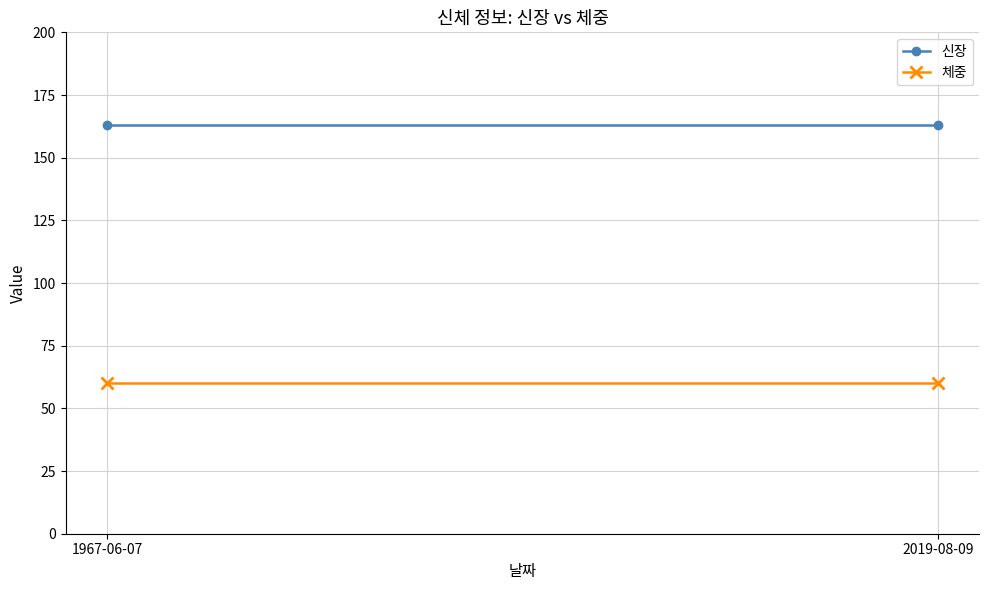

What is the sum of the 신장 values at 1967-06-07 and 2019-08-09?

326